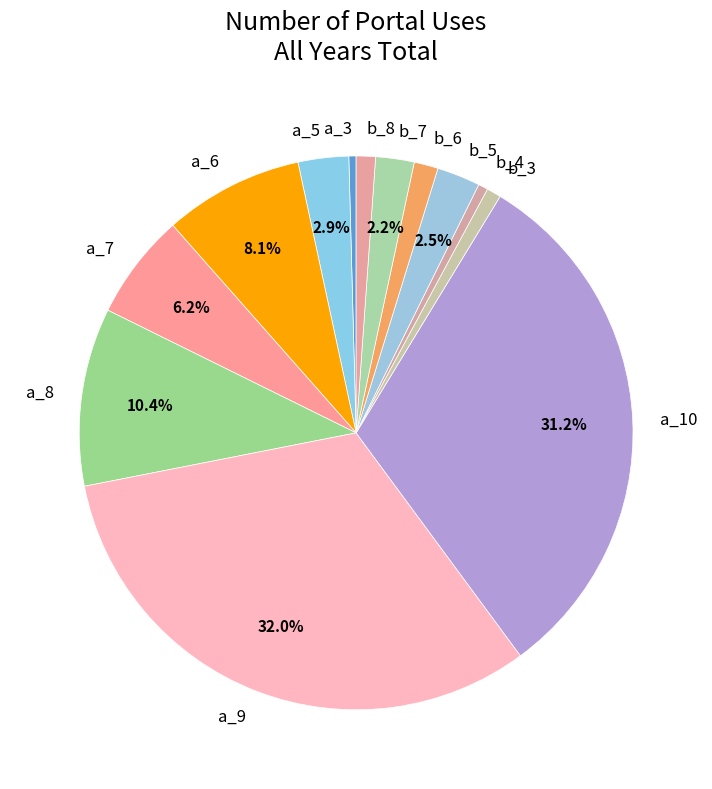

Does any single category account for the majority?

No